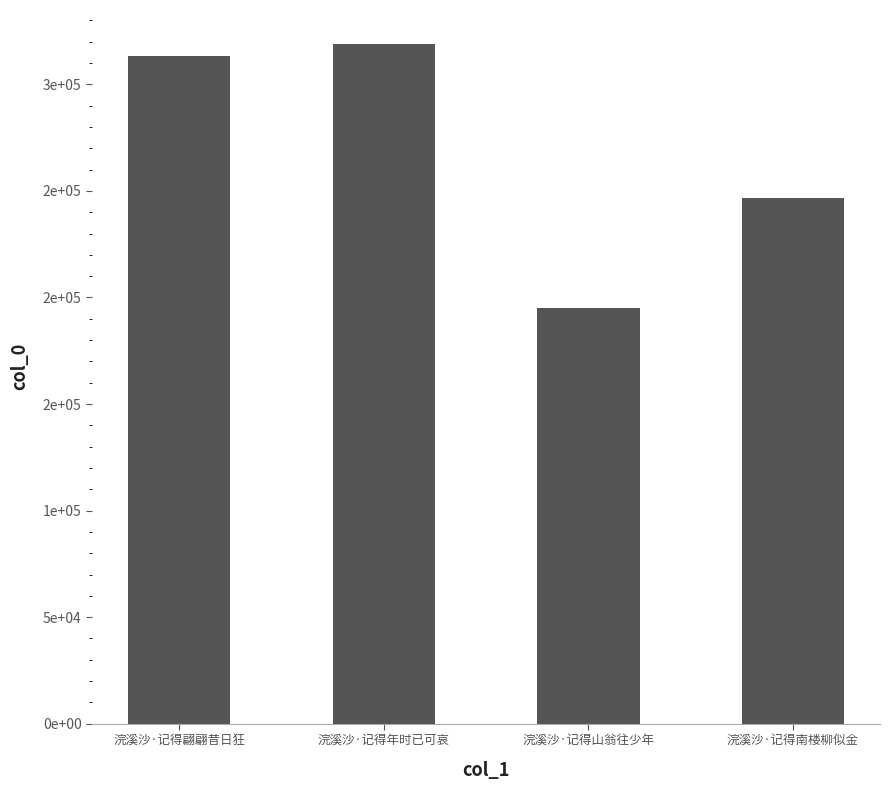

Does the chart contain any negative values?

No